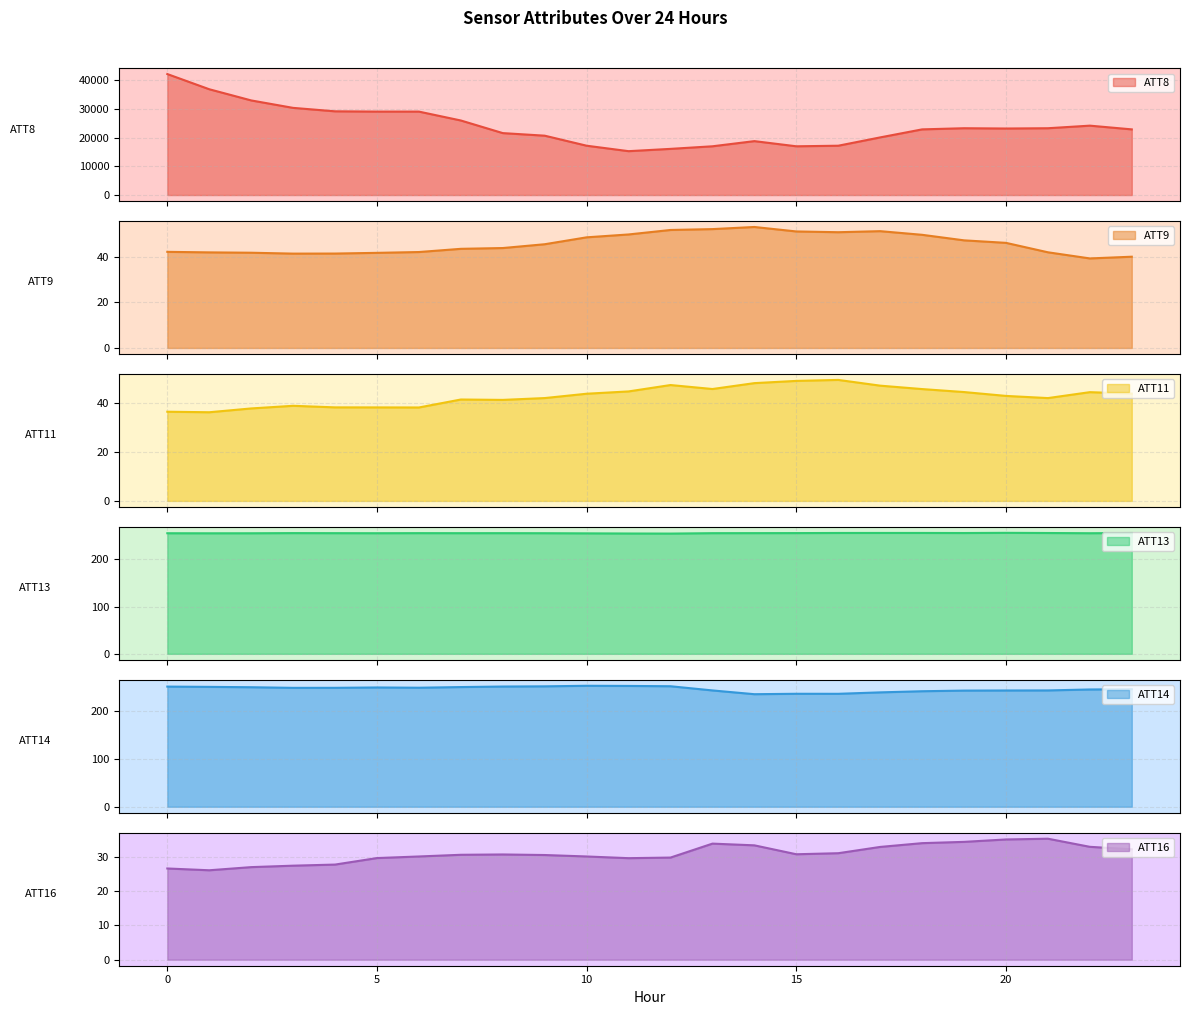

Between 2 and 4, which is larger?

2